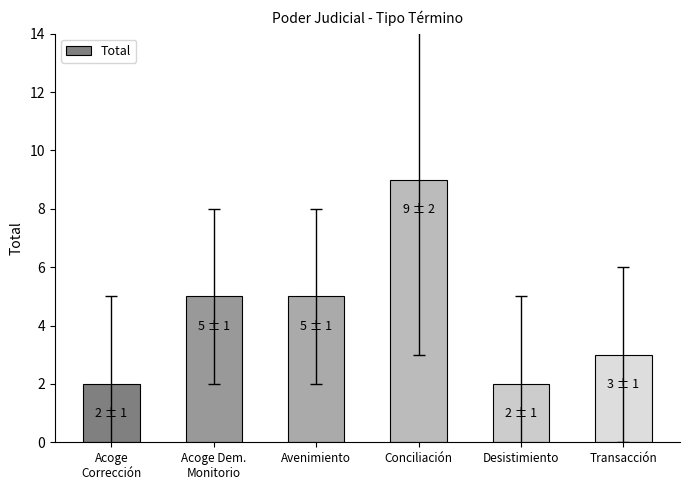

Are the bars grouped side by side (vs. stacked)?

No